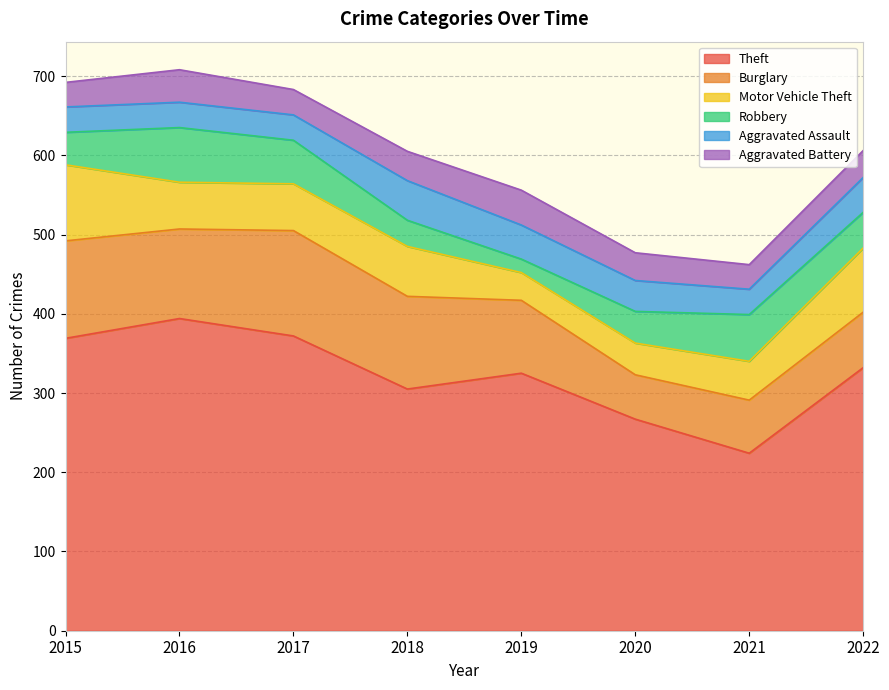

At which label does Robbery reach its minimum?

2019